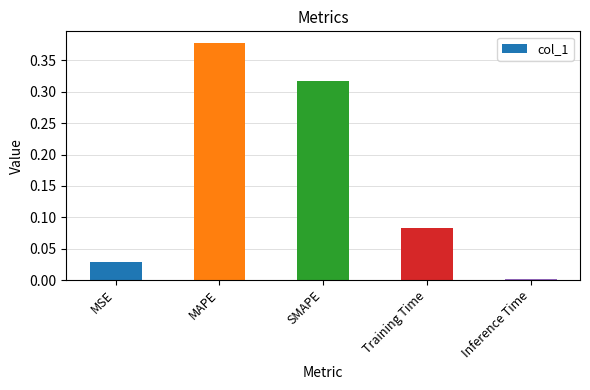

Between SMAPE and Training Time, which is larger?

SMAPE